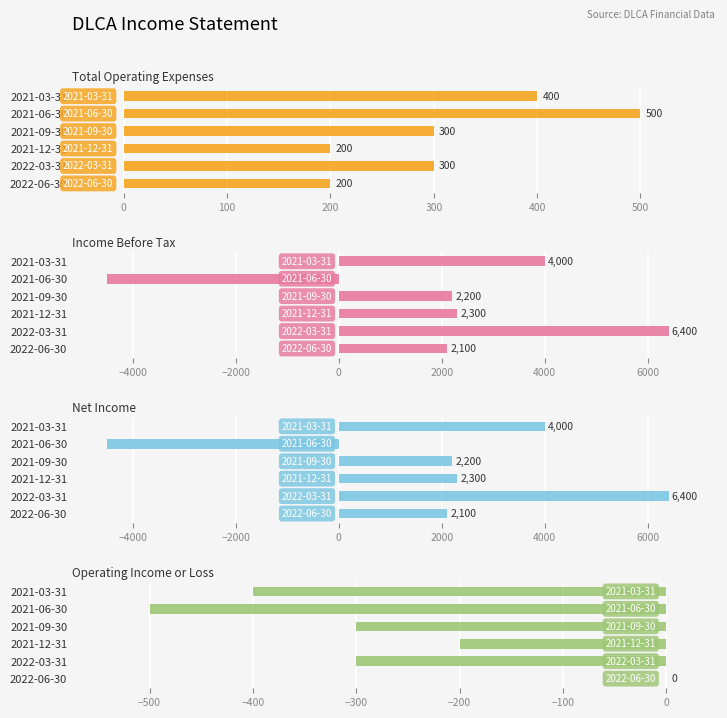

How many groups of bars are there?

6